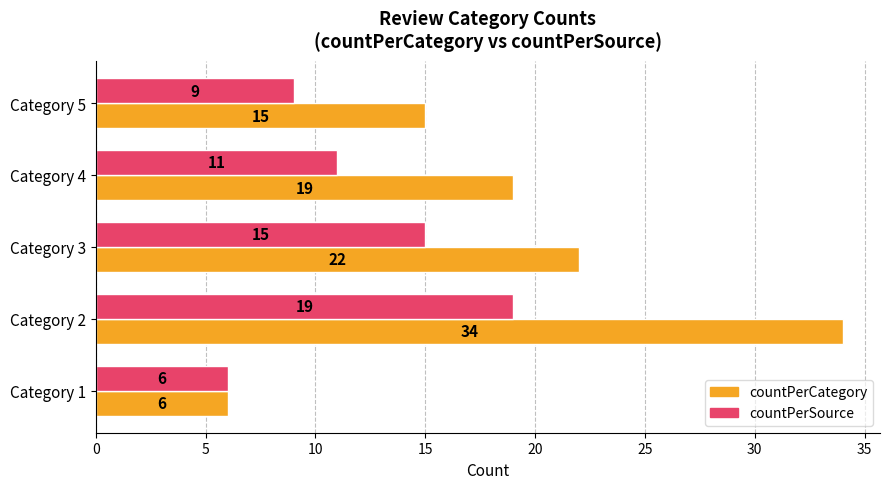

What value does the countPerCategory series have at Category 5?

15